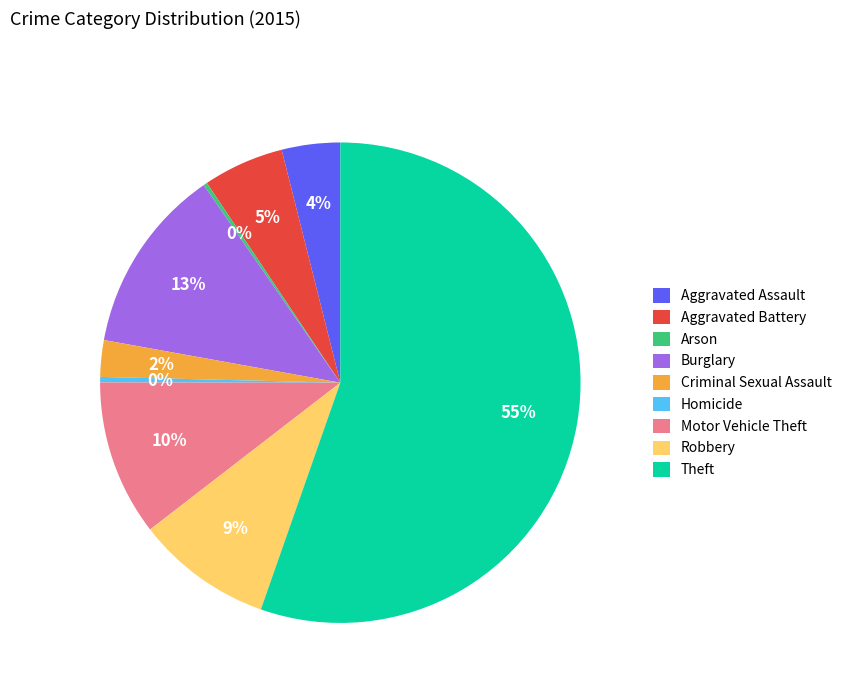

To the nearest percent, what is the difference between the Homicide and Motor Vehicle Theft slice percentages?

10%